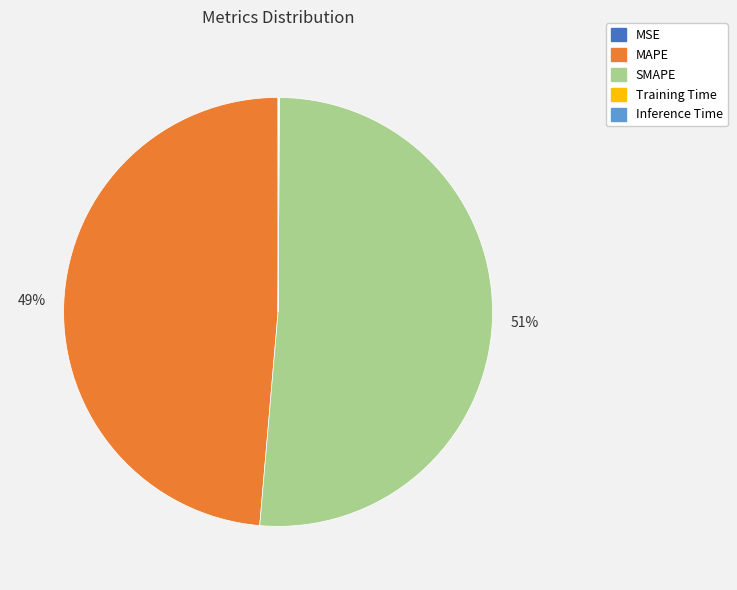

To the nearest percent, what is the average slice percentage?

20%